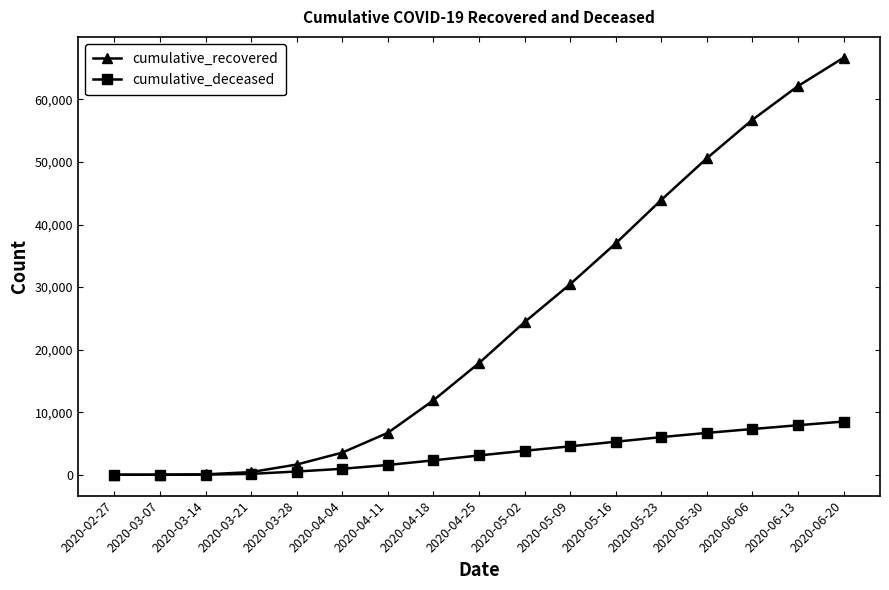

What is the difference between the second highest and second lowest values in the cumulative_deceased series?

7915